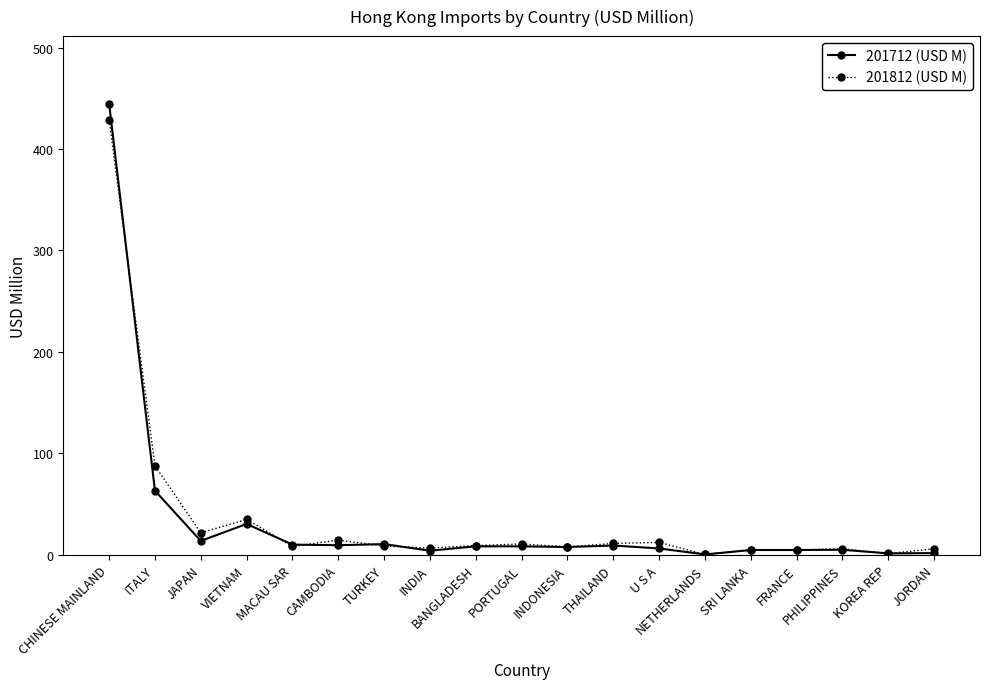

What is the label of the 2nd point from the left?

ITALY